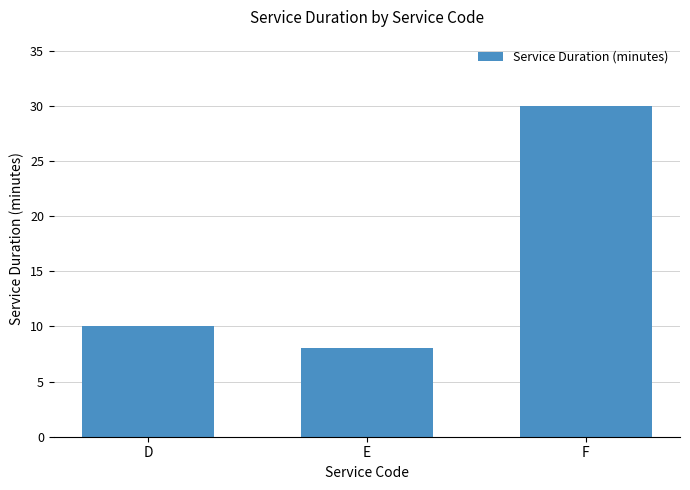

What is the difference between the values at E and F?

22